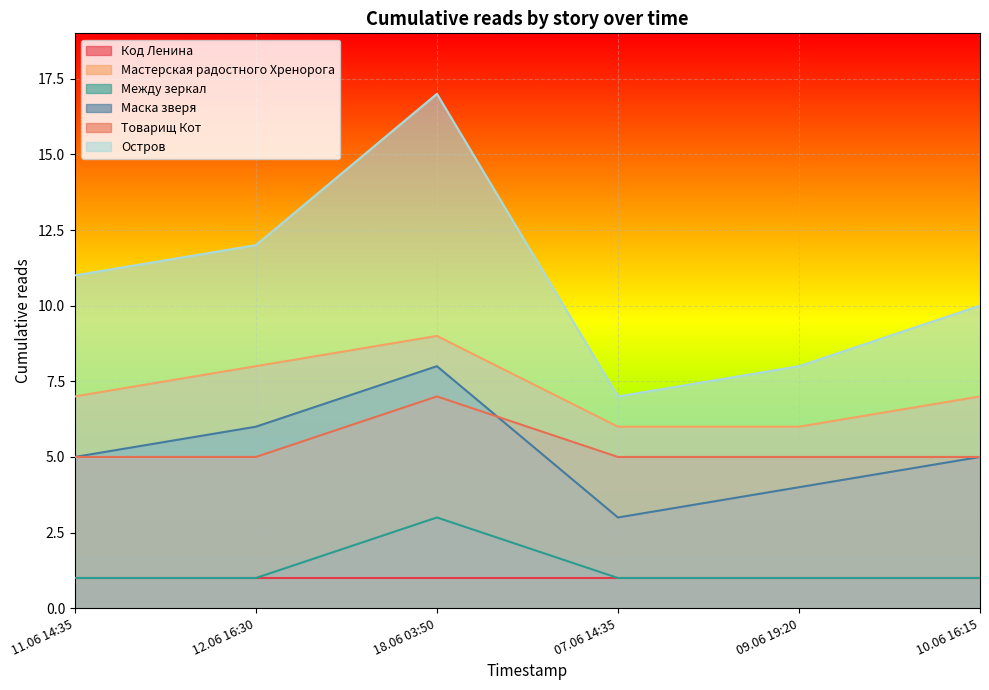

At which category is the sum across all series the highest?

18.06 03:50